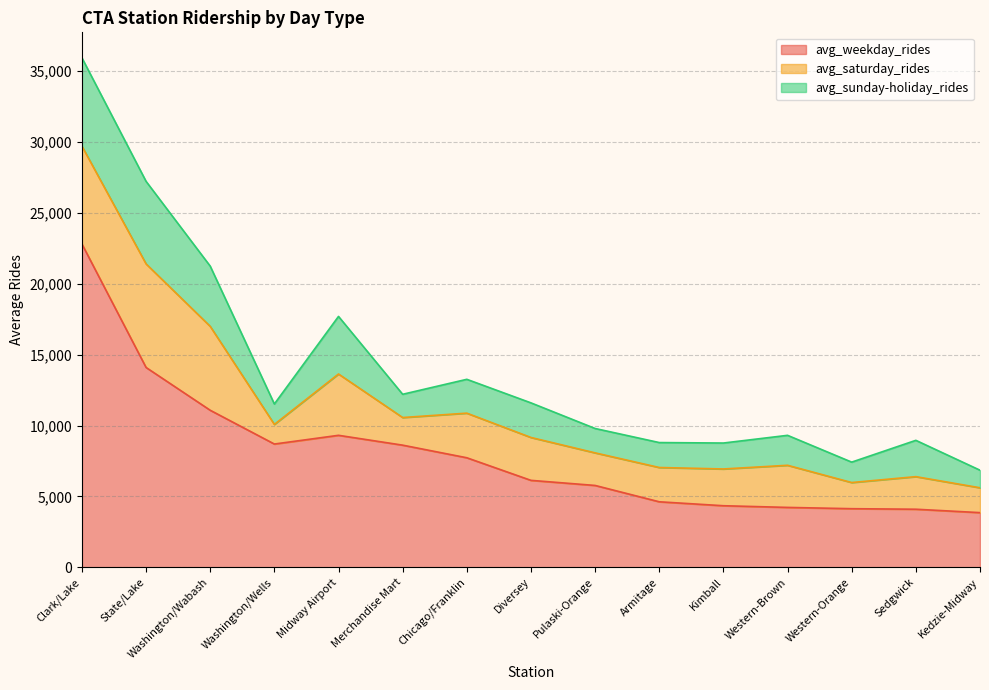

Which category has the lowest value in the avg_sunday-holiday_rides series?

Kedzie-Midway